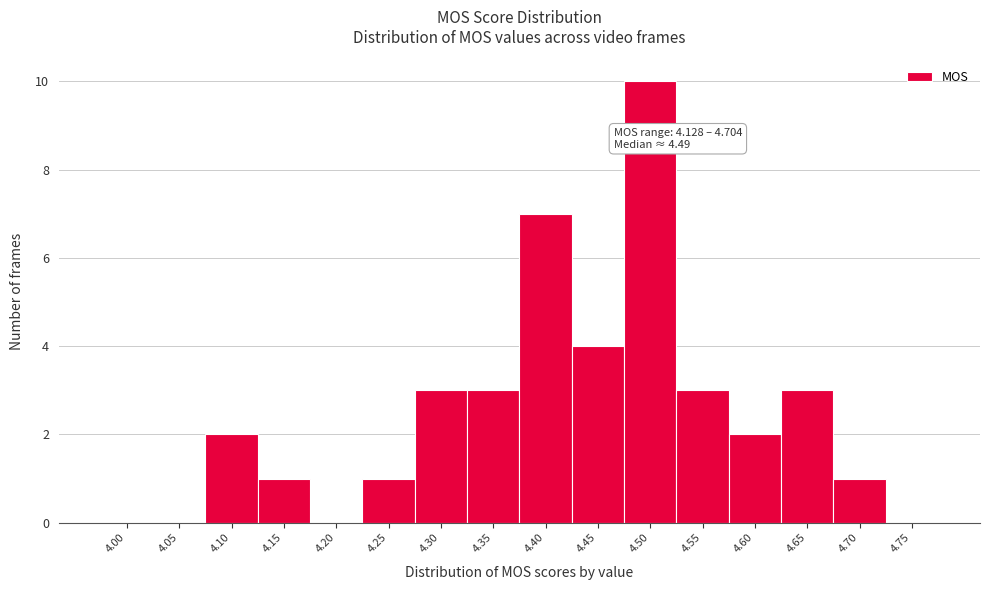

Reading left to right, list all the values displayed in this chart.

4.00=0	4.05=0	4.10=2	4.15=1	4.20=0	4.25=1	4.30=3	4.35=3	4.40=7	4.45=4	4.50=10	4.55=3	4.60=2	4.65=3	4.70=1	4.75=0